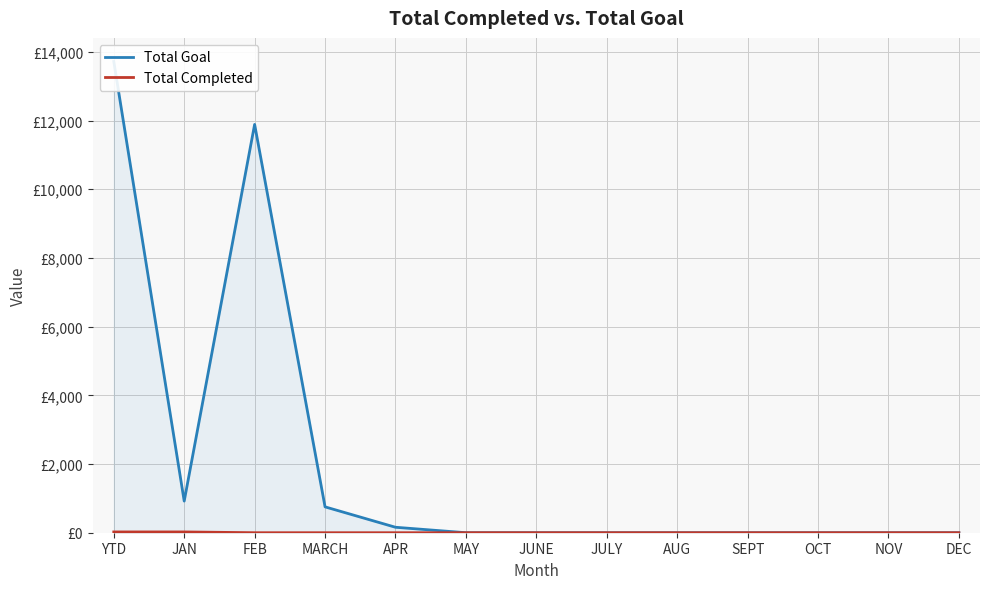

True or false: Total Completed and Total Goal cross at least once.

False